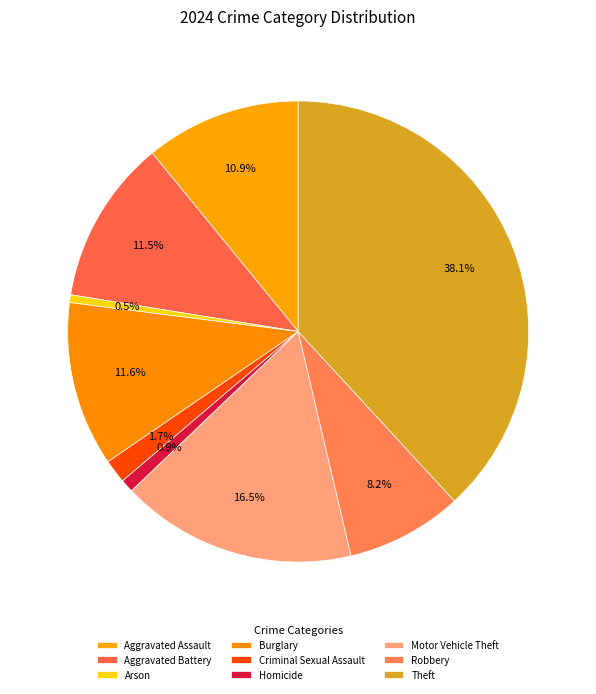

To the nearest percent, what percentage of the pie is Aggravated Assault?

11%